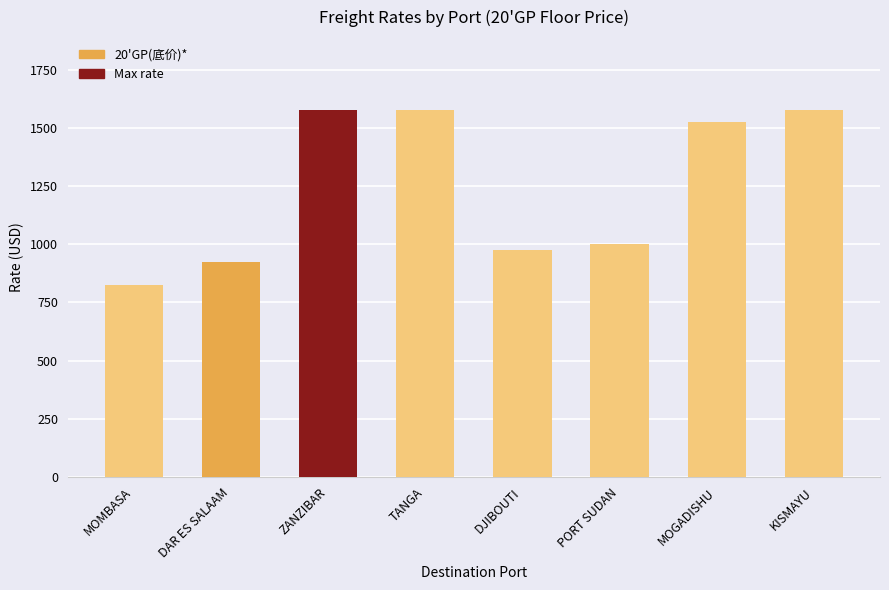

How many distinct data groups are displayed?

1